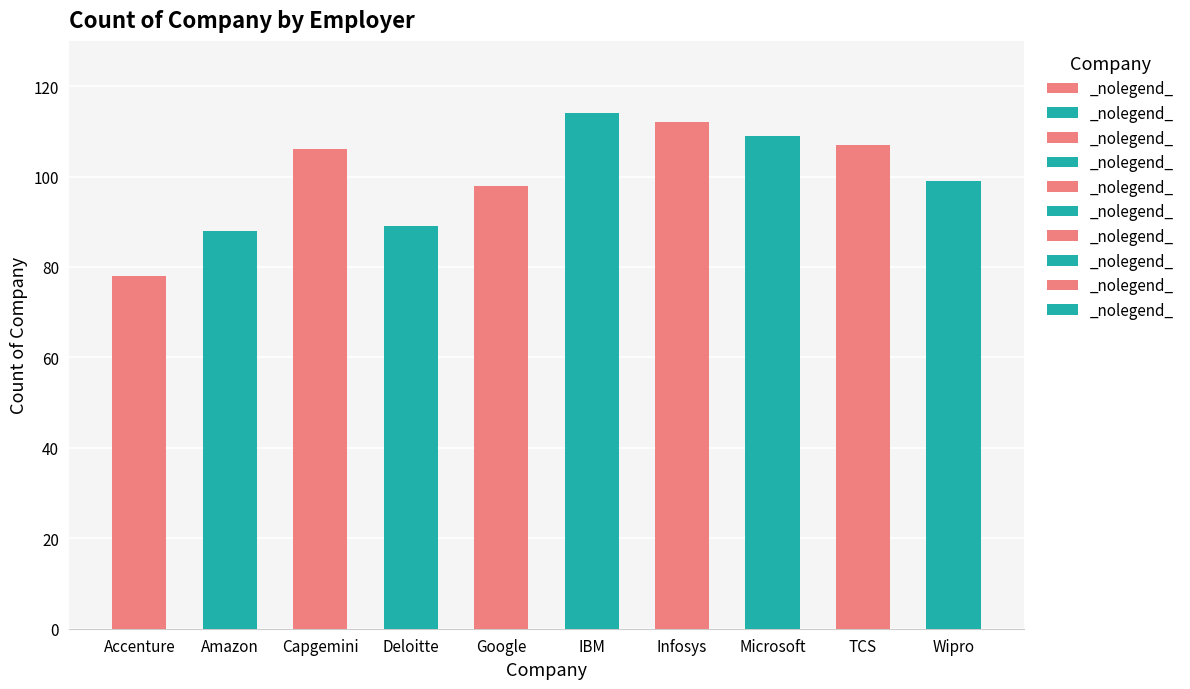

How many data points does each series have?

10